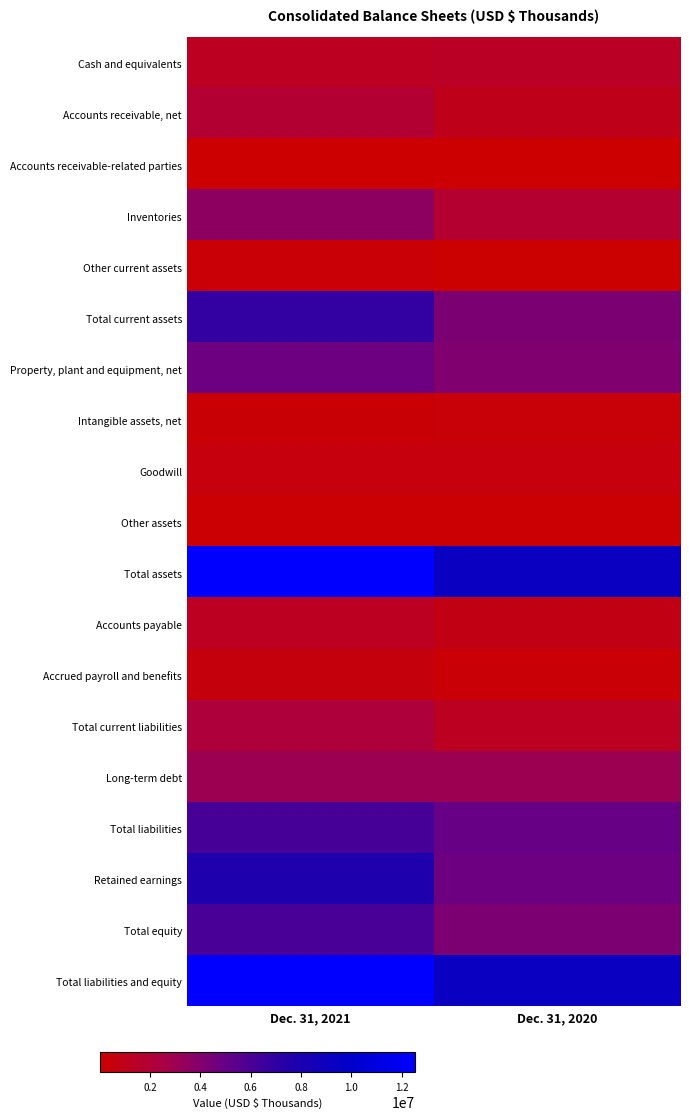

What is the total value across all series at Dec. 31, 2020?

51157933